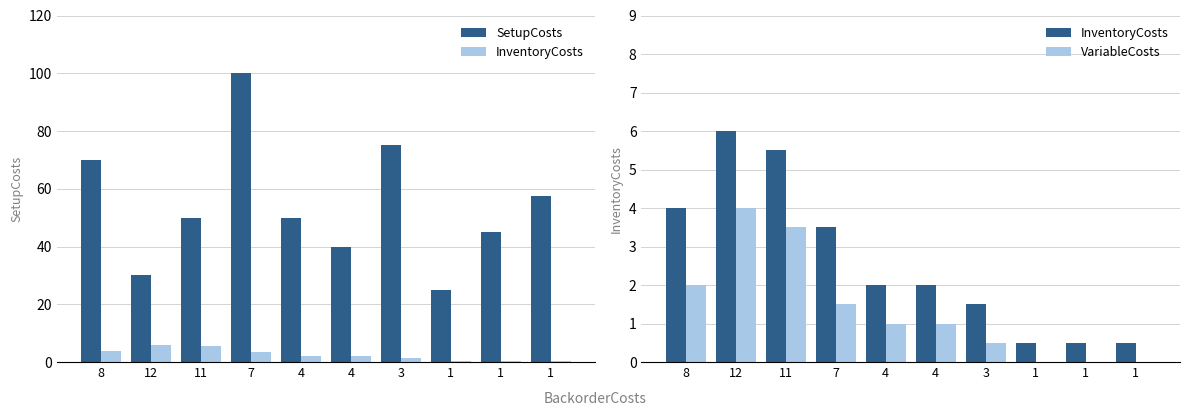

Between 3 and 1, which series saw the biggest shift?

SetupCosts